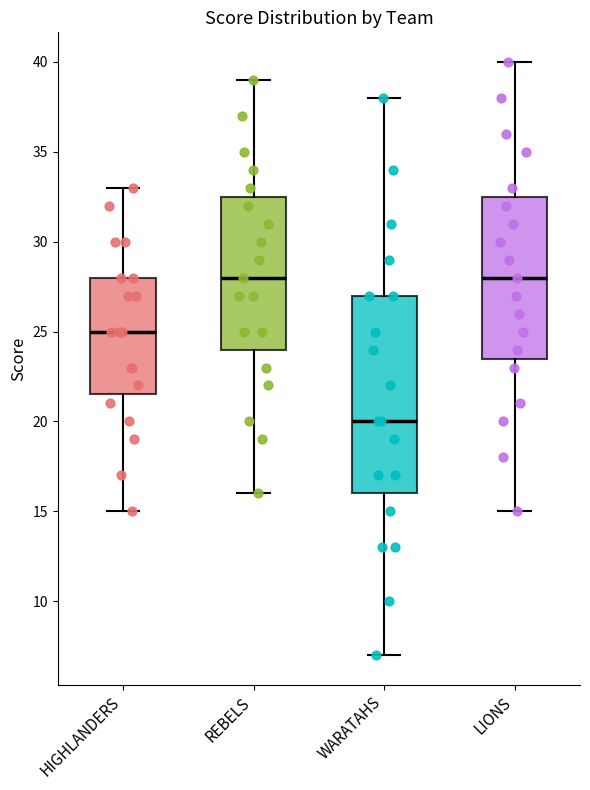

Reading left to right, transcribe this box plot: for each box, give where its median line is, the range the box spans, and where its two whiskers end, as read against the y-axis. The values are not printed on the chart, so give them approximately, as read against the axis.

HIGHLANDERS: median 25.0, box 21.5 to 28.0, whiskers 15.0 to 33.0
REBELS: median 28.0, box 24.0 to 32.5, whiskers 16.0 to 39.0
WARATAHS: median 20.0, box 16.0 to 27.0, whiskers 7.0 to 38.0
LIONS: median 28.0, box 23.5 to 32.5, whiskers 15.0 to 40.0